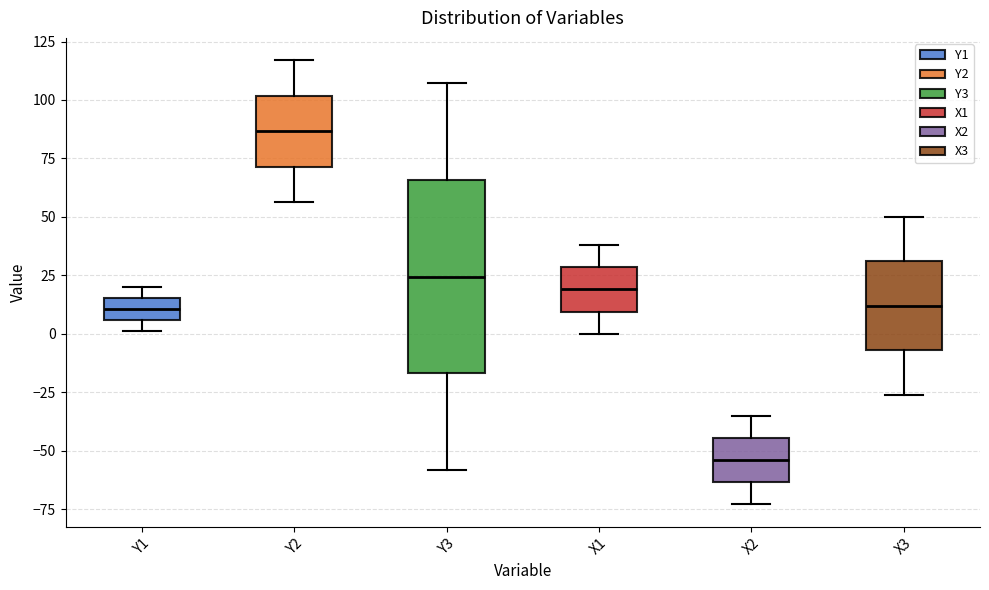

Comparing the boxes themselves (not the whiskers), which one is the tallest?

Y3